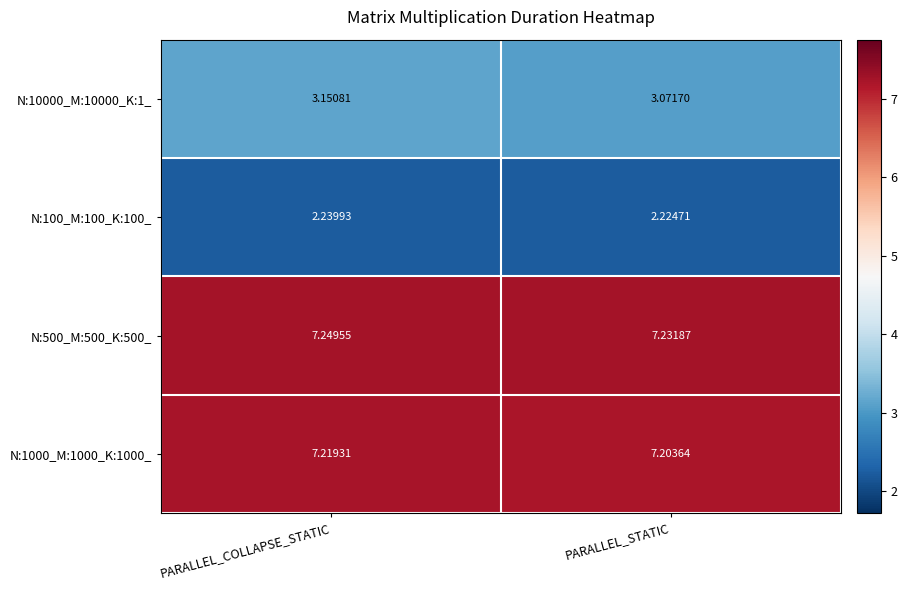

Which series has the widest spread of values?

N:10000_M:10000_K:1_